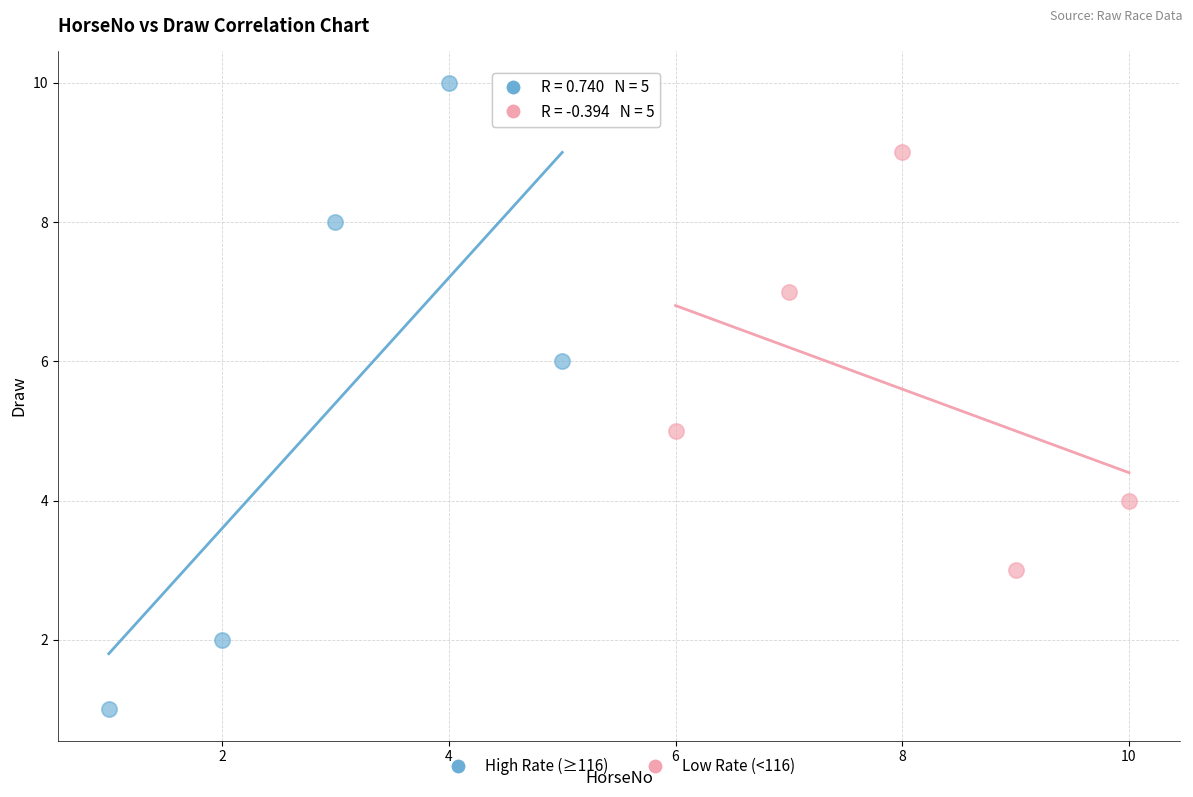

Which series reaches the minimum Y coordinate?

High Rate (≥116)